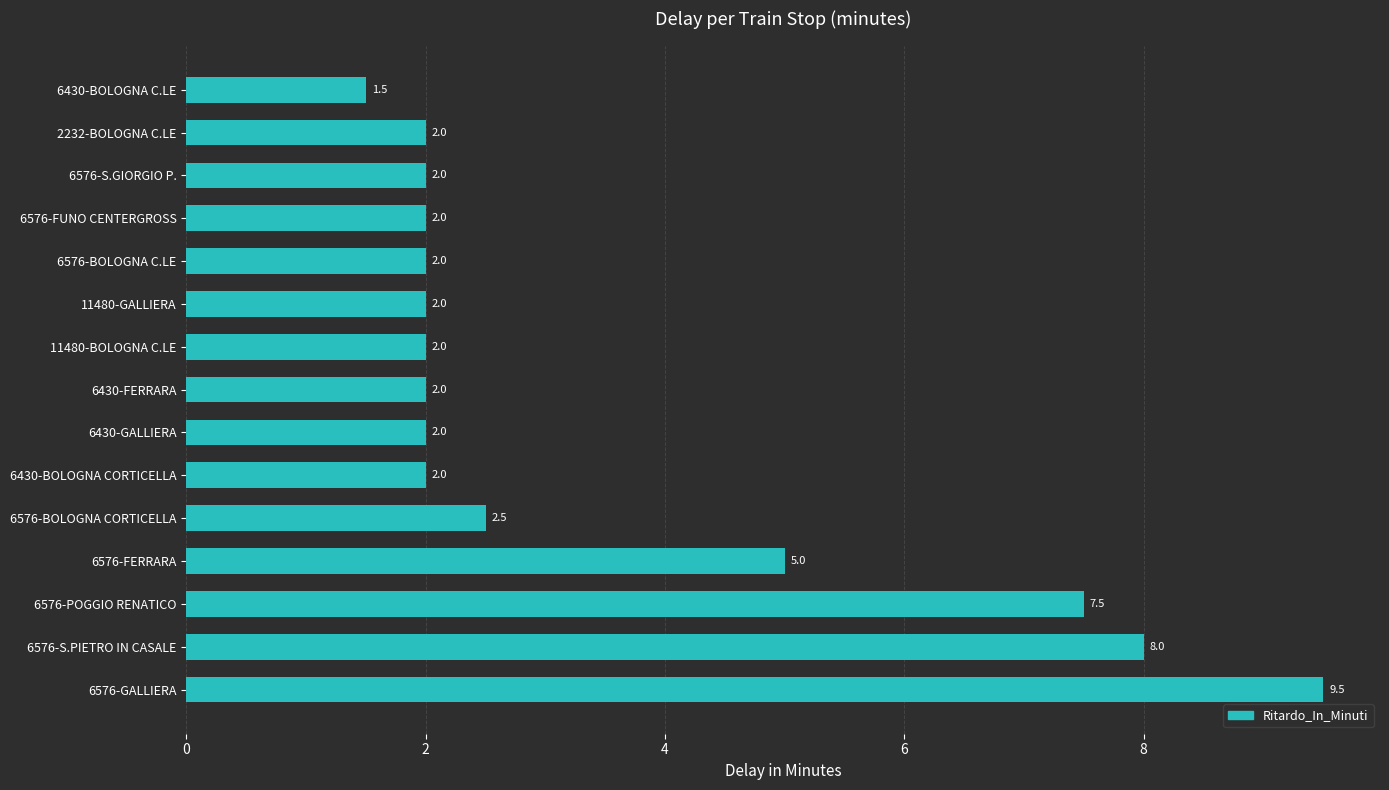

Reading top to bottom, transcribe all the data shown in this chart.

6430-BOLOGNA C.LE=1.5	2232-BOLOGNA C.LE=2.0	6576-S.GIORGIO P.=2.0	6576-FUNO CENTERGROSS=2.0	6576-BOLOGNA C.LE=2.0	11480-GALLIERA=2.0	11480-BOLOGNA C.LE=2.0	6430-FERRARA=2.0	6430-GALLIERA=2.0	6430-BOLOGNA CORTICELLA=2.0	6576-BOLOGNA CORTICELLA=2.5	6576-FERRARA=5.0	6576-POGGIO RENATICO=7.5	6576-S.PIETRO IN CASALE=8.0	6576-GALLIERA=9.5